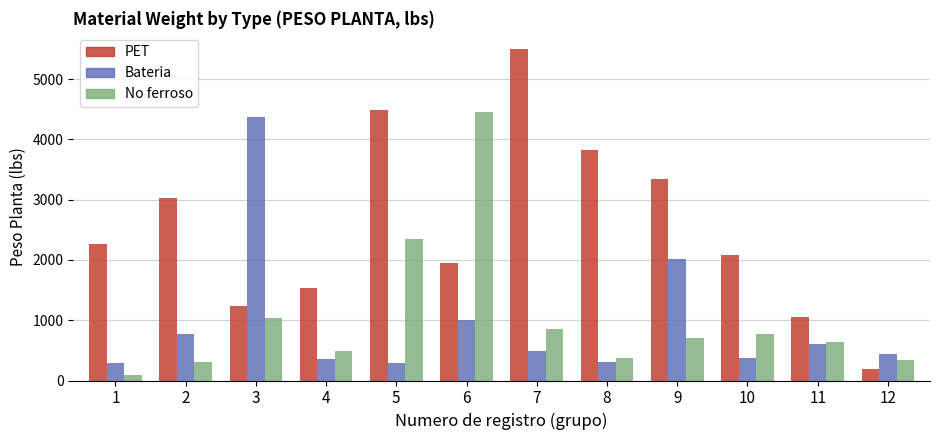

What is the difference between the PET values at 4 and 9?

1818.9